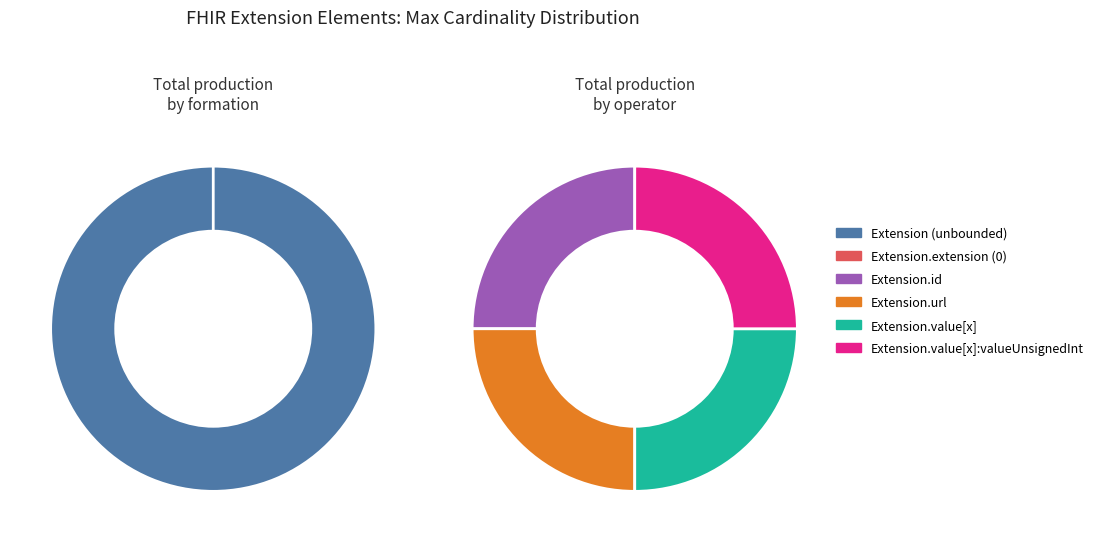

Does any single category account for the majority?

Yes